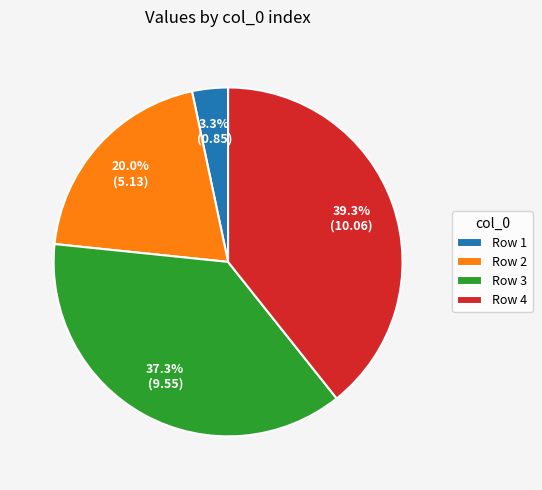

How many slices are in this pie chart?

4